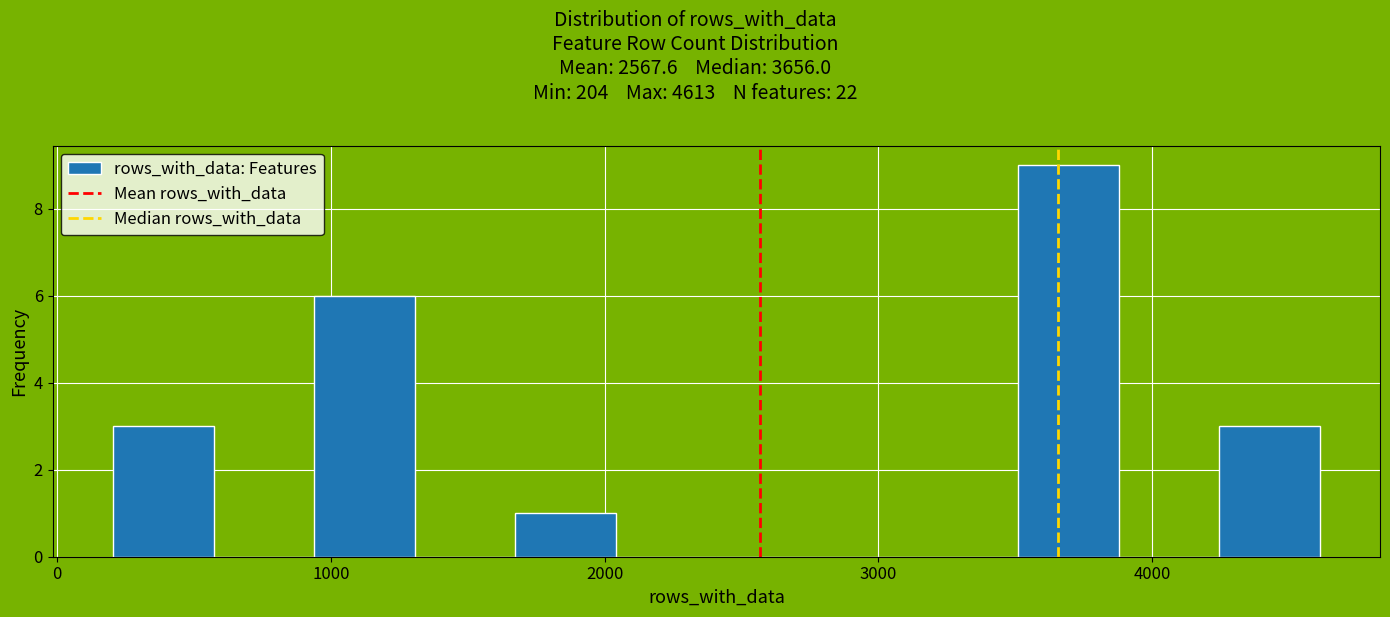

Read against the x-axis, roughly where is the centre of the tallest bar?

3700